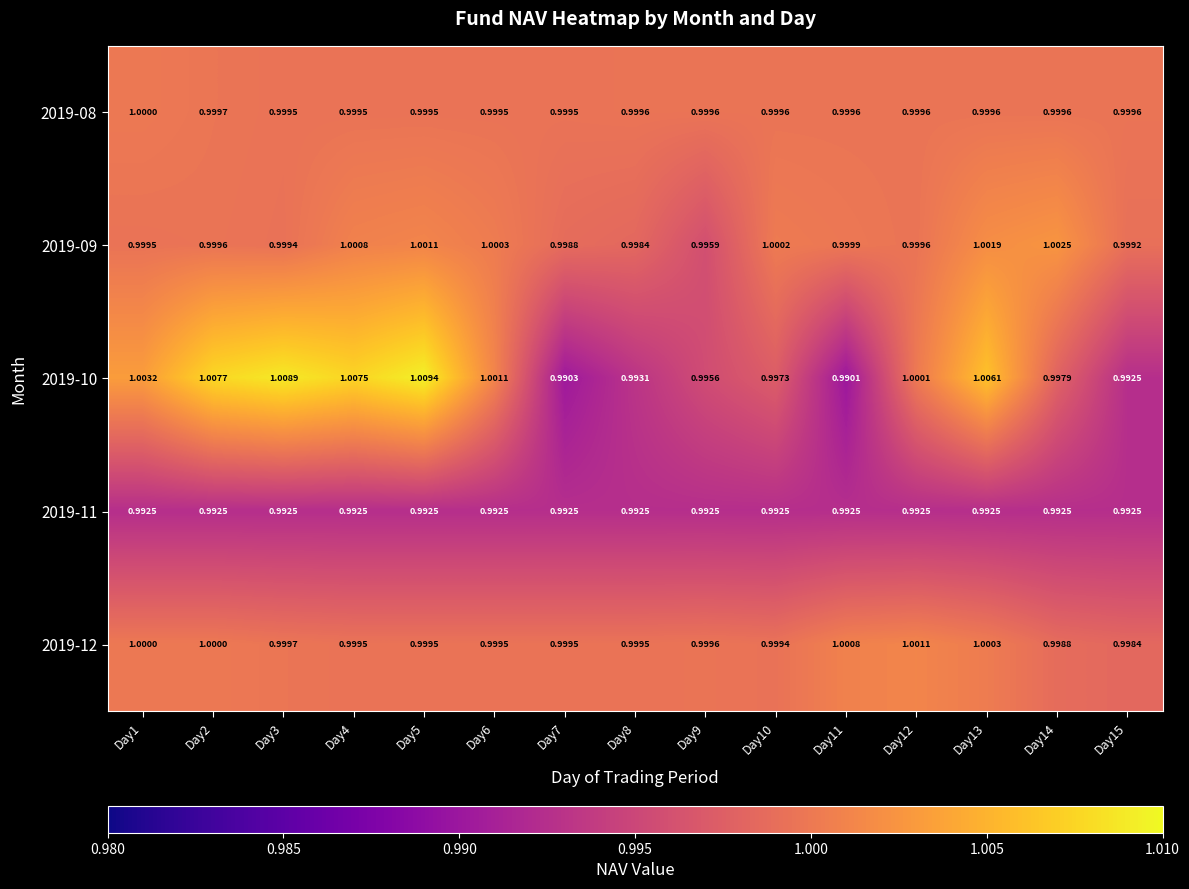

At which category is the sum across all series the highest?

Day5